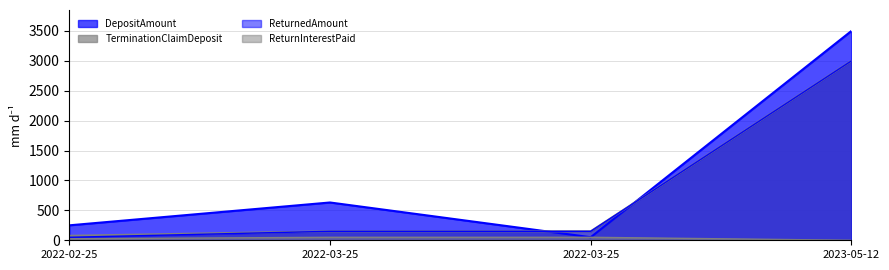

The ReturnInterestPaid series shows 50.0 at 2022-03-25. True or false?

True